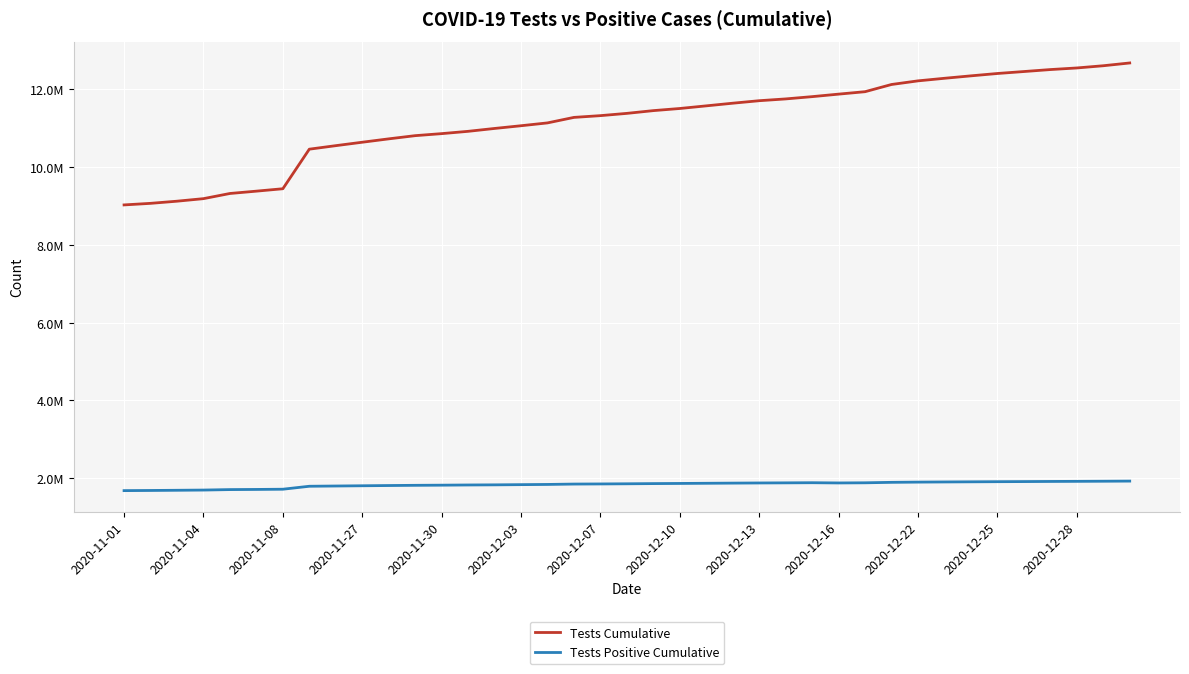

True or false: Tests Positive Cumulative and Tests Cumulative intersect in this chart.

False